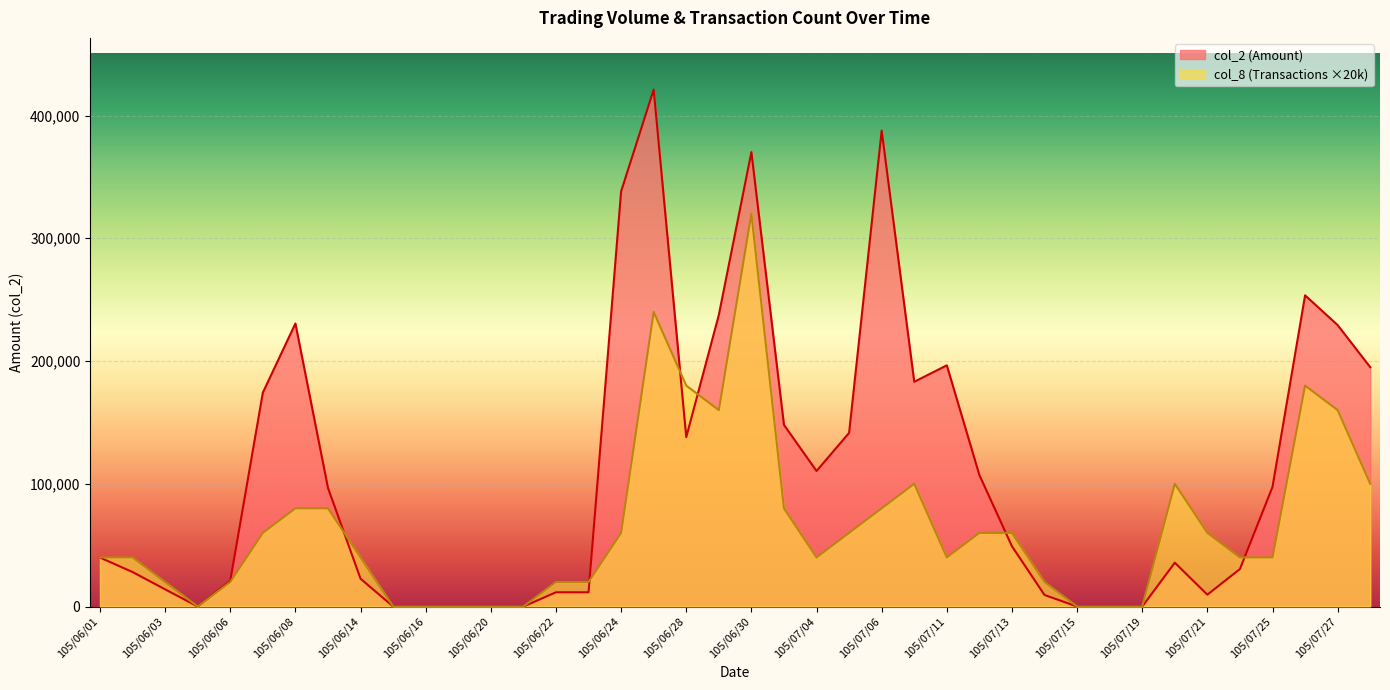

What is the sum of the col_8 values at 105/06/14 and 105/07/22?

80000